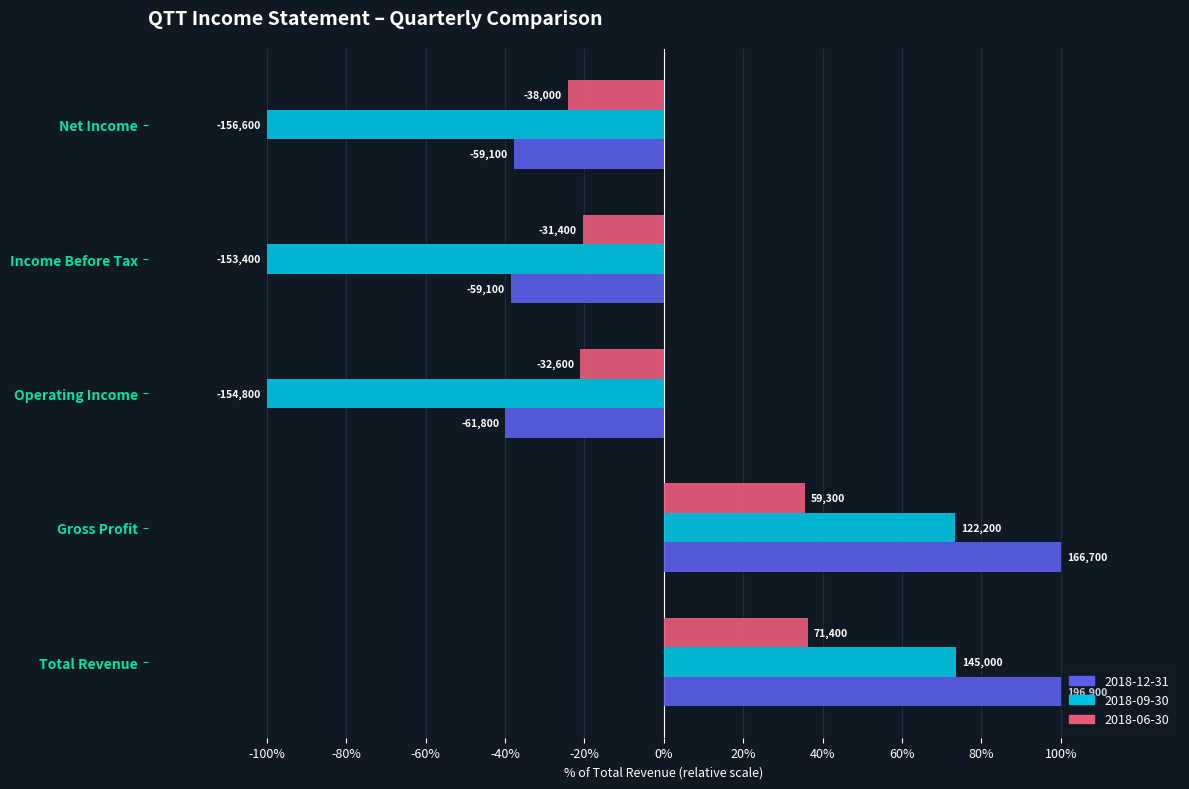

Rank the categories by 2018-06-30 value from lowest to highest.

Net Income, Operating Income, Income Before Tax, Gross Profit, Total Revenue